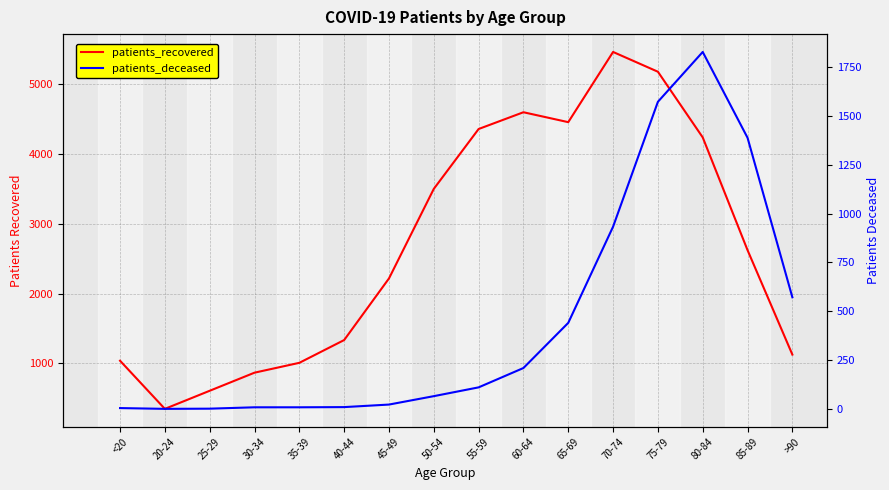

At which category does the chart reach its peak across all series?

70-74